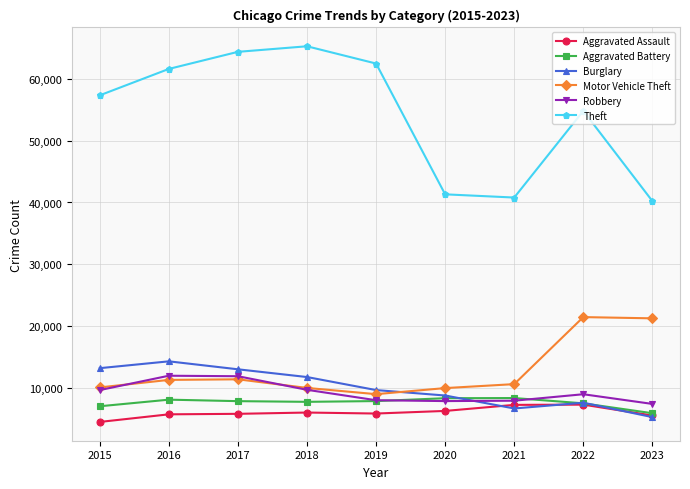

What is the difference between the Theft values at 2022 and 2019?

7663